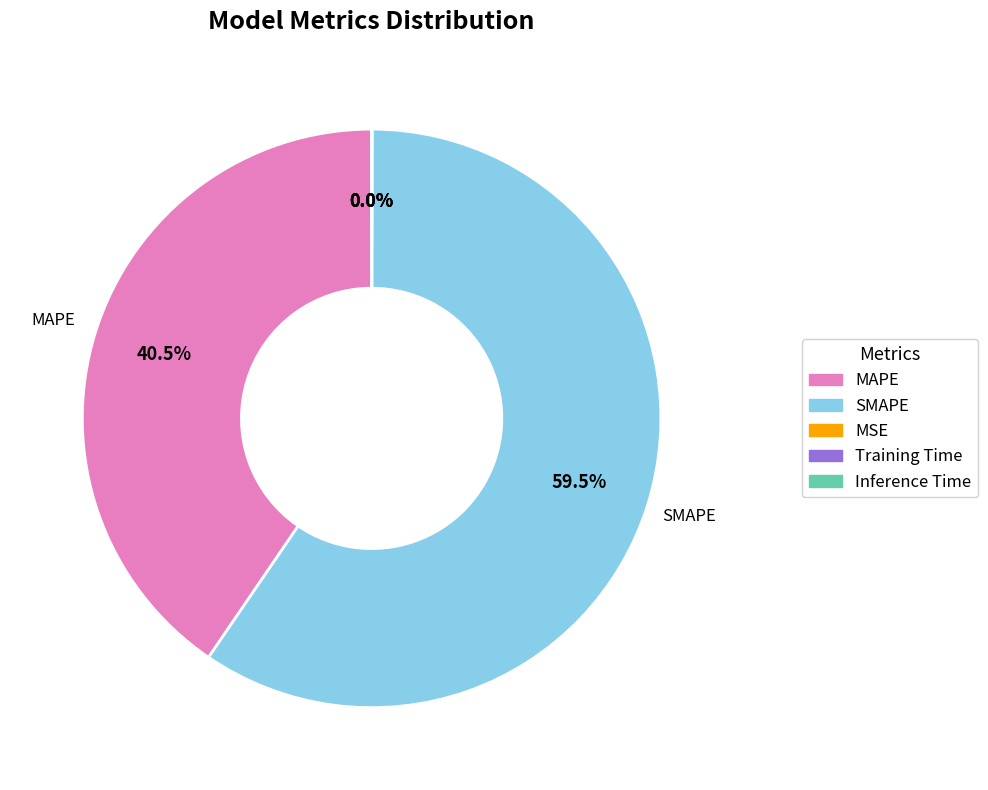

To the nearest percent, what is the difference between the largest and smallest slice percentages?

60%